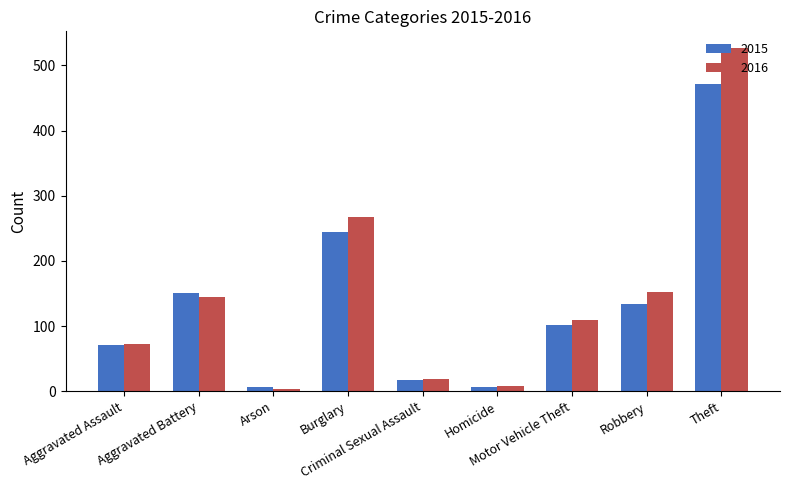

Which category has the lowest value in the 2016 series?

Arson